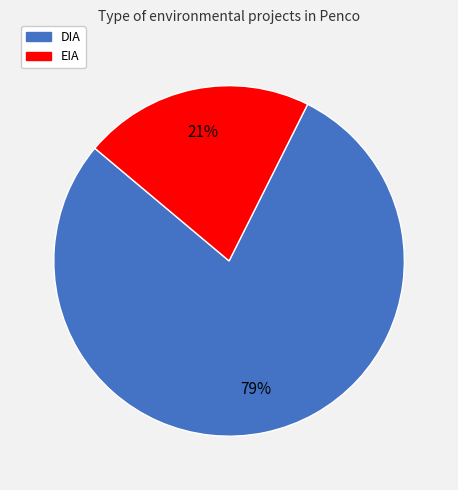

Is it true that DIA is 92% of the pie?

False